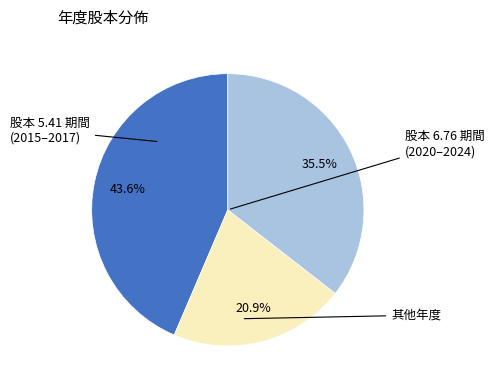

Does any single category account for the majority?

No